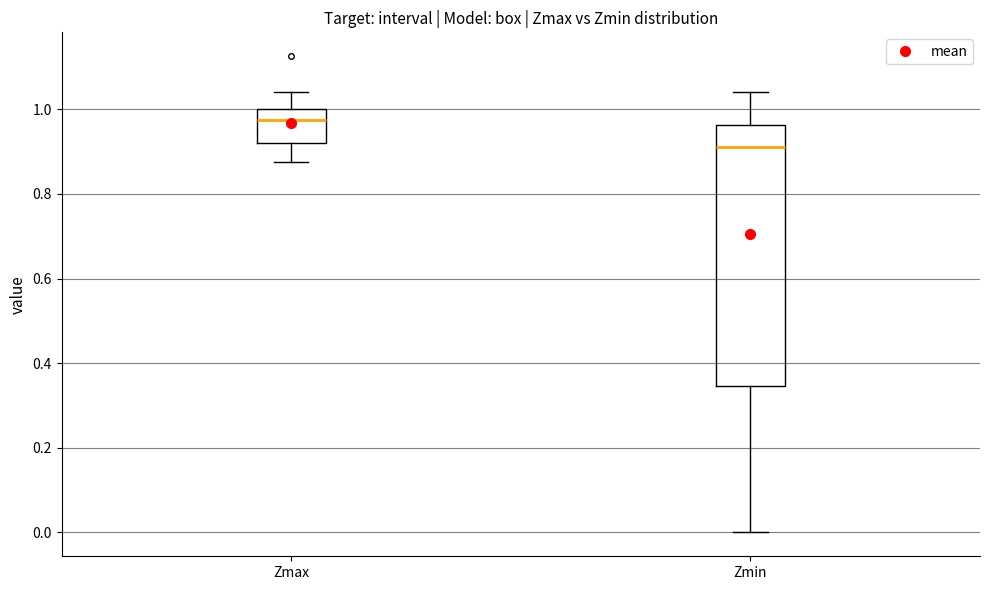

Reading left to right, transcribe this box plot: for each box, give where its median line is, the range the box spans, and where its two whiskers end, as read against the y-axis. The values are not printed on the chart, so give them approximately, as read against the axis.

Zmax: median 0.98, box 0.92 to 1.00, whiskers 0.88 to 1.04
Zmin: median 0.92, box 0.34 to 0.96, whiskers 0.00 to 1.04